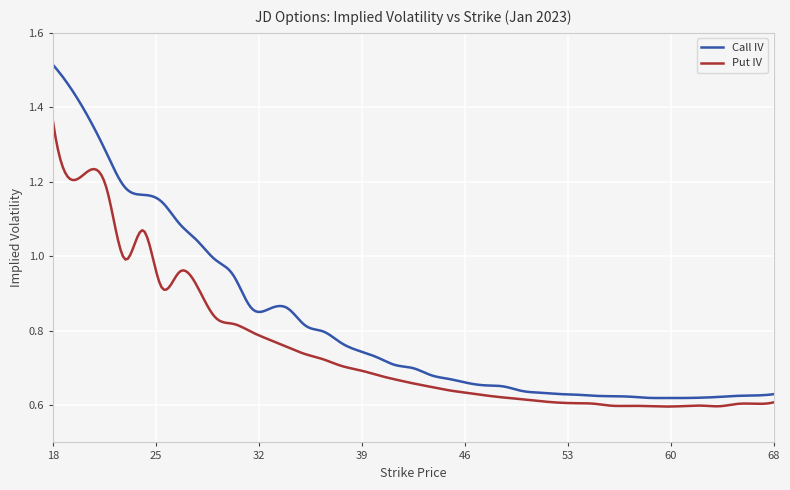

List the series in order of their overall mean, highest first.

Call IV, Put IV